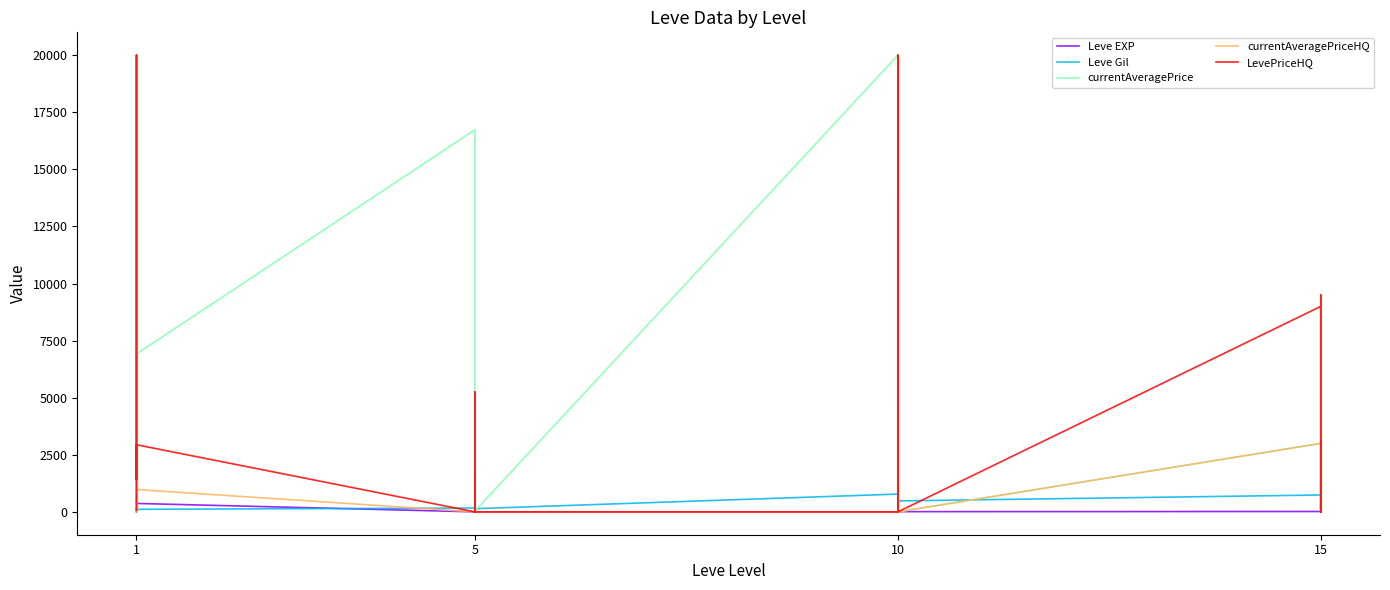

Where is the first local maximum for LevePriceHQ?

1